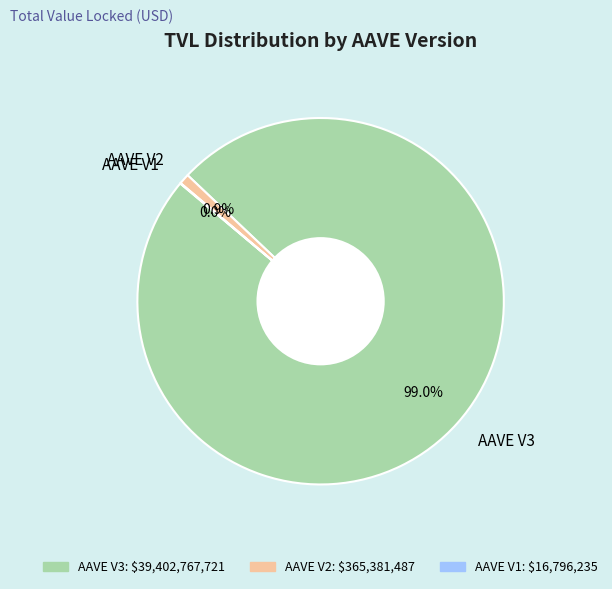

What percentage is NOT represented by AAVE V2?

99.1%